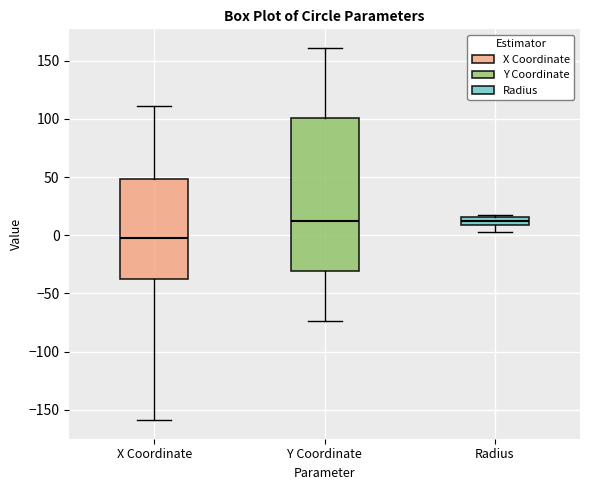

Where does the median line of the box for Y Coordinate sit on the y-axis? The values are not printed on the chart, so give them approximately, as read against the axis.

15